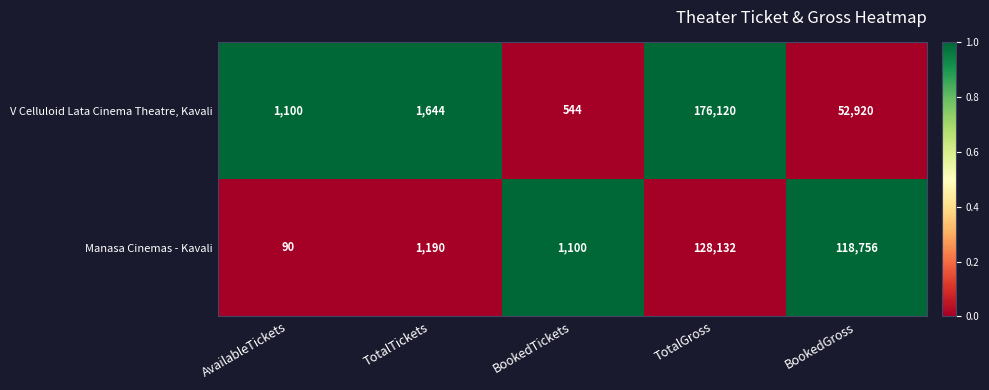

What is the sum of the V Celluloid Lata Cinema Theatre, Kavali values at TotalTickets and AvailableTickets?

2744